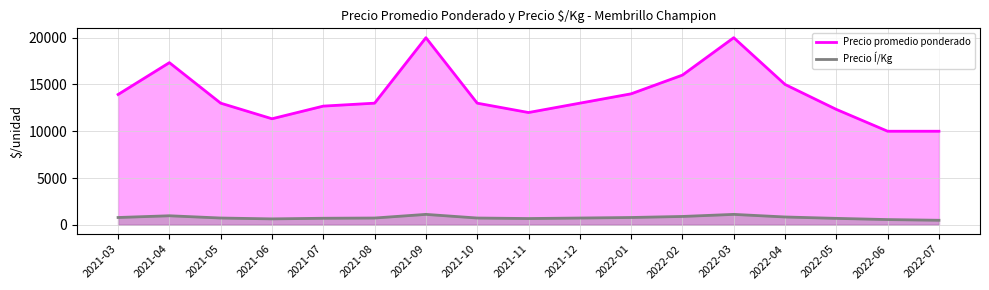

Is it true that Precio promedio ponderado equals 11333 at 2021-06?

True